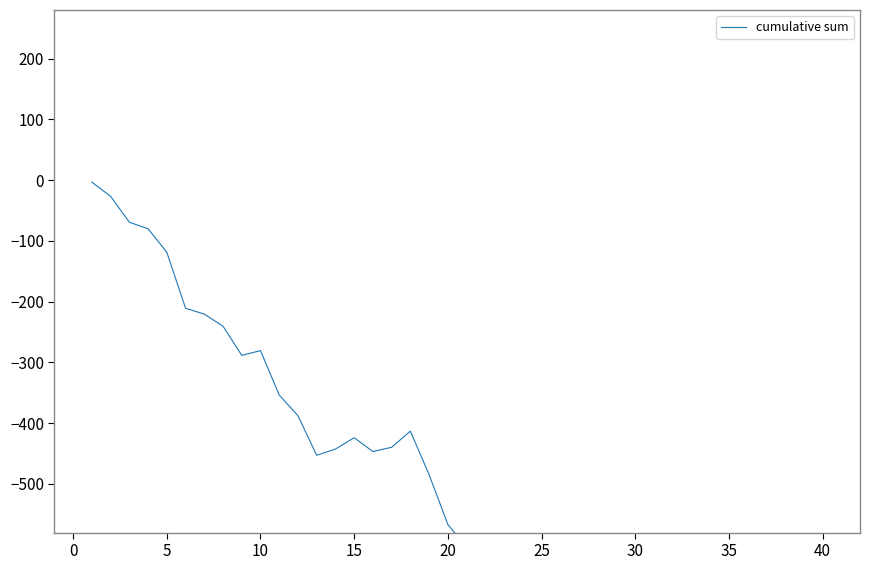

What is the maximum value shown in the chart?

-3.3